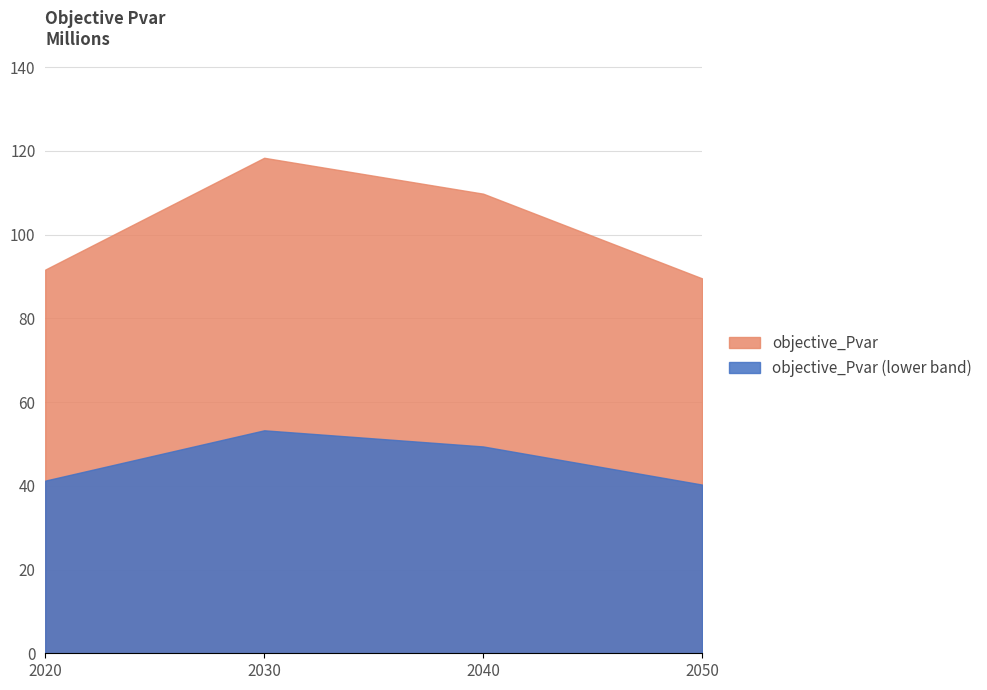

True or false: the data has more than 0 interior local peaks.

True